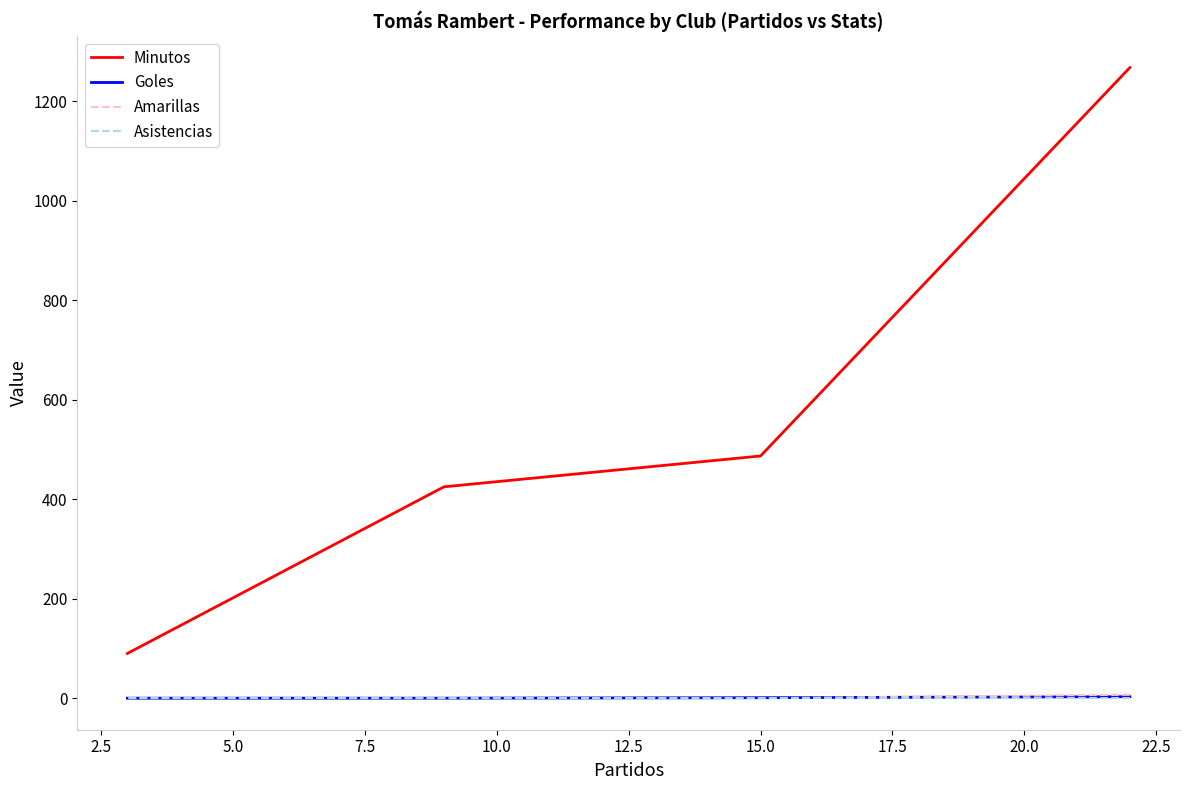

What is the difference between the highest and lowest values at 5.0?

425